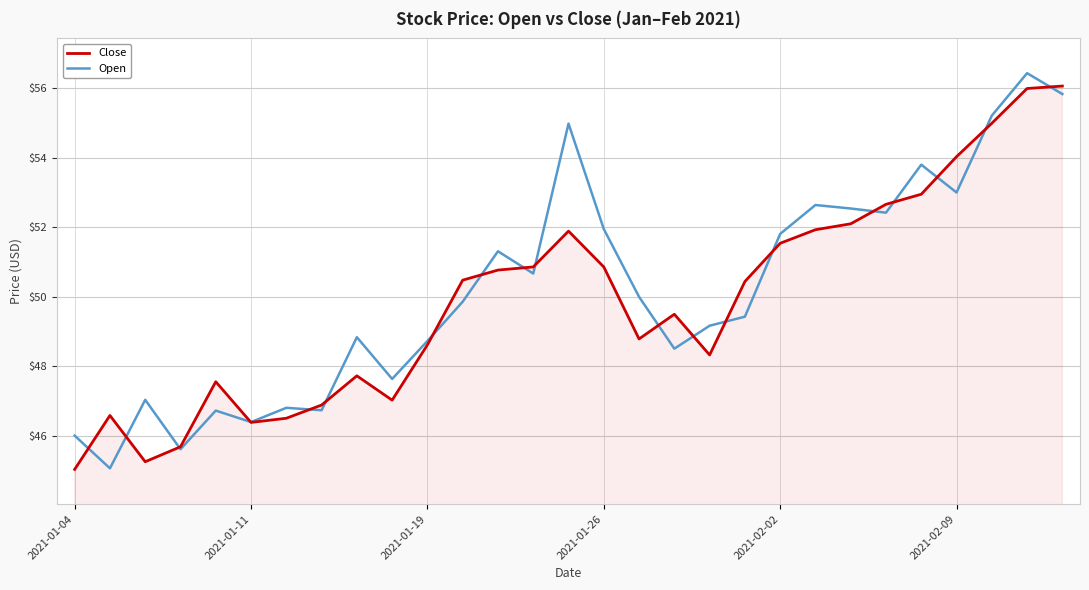

What is the maximum value for Close?

56.1